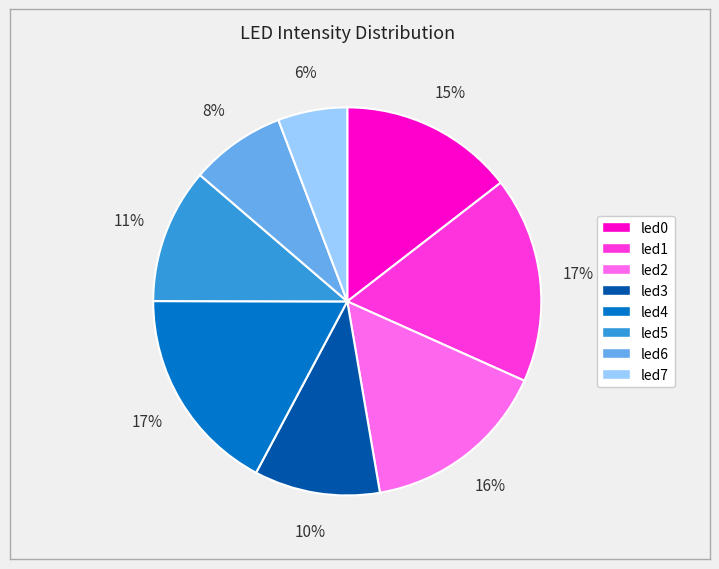

What is the smallest slice in the pie chart?

led7